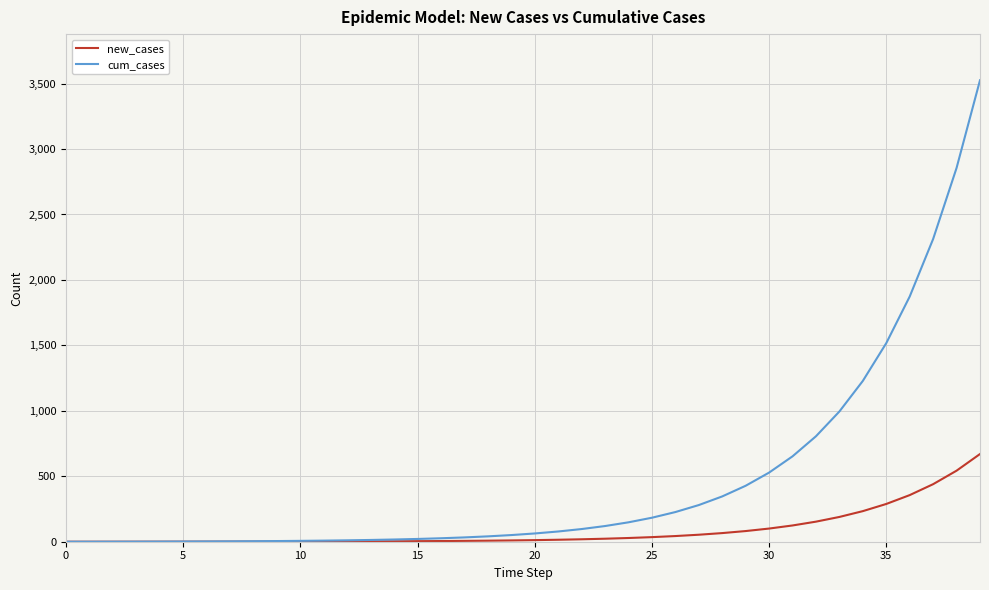

List the series in order of their peak value, lowest first.

new_cases, cum_cases